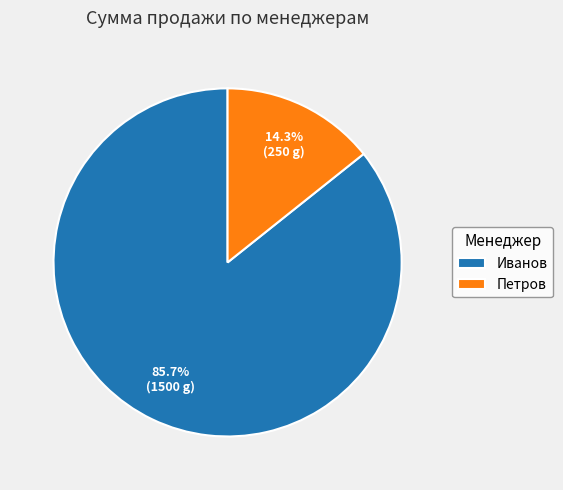

True or false: Иванов accounts for 78% of the total.

False